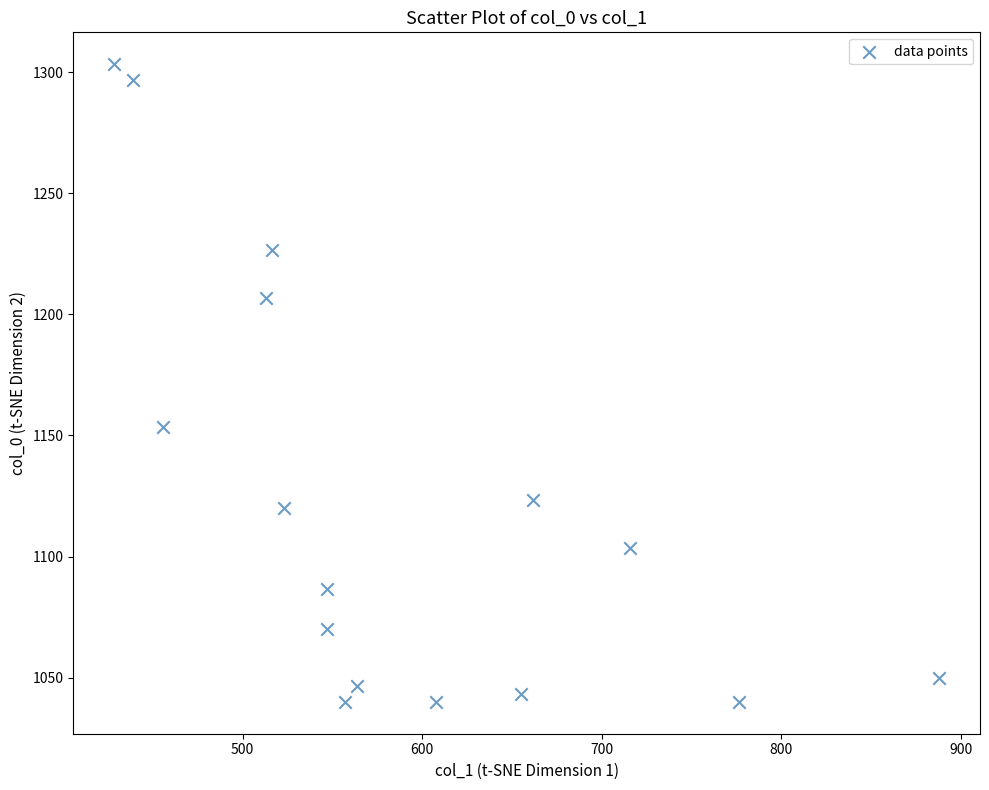

What is the range of Y values (max minus min)?

263.3